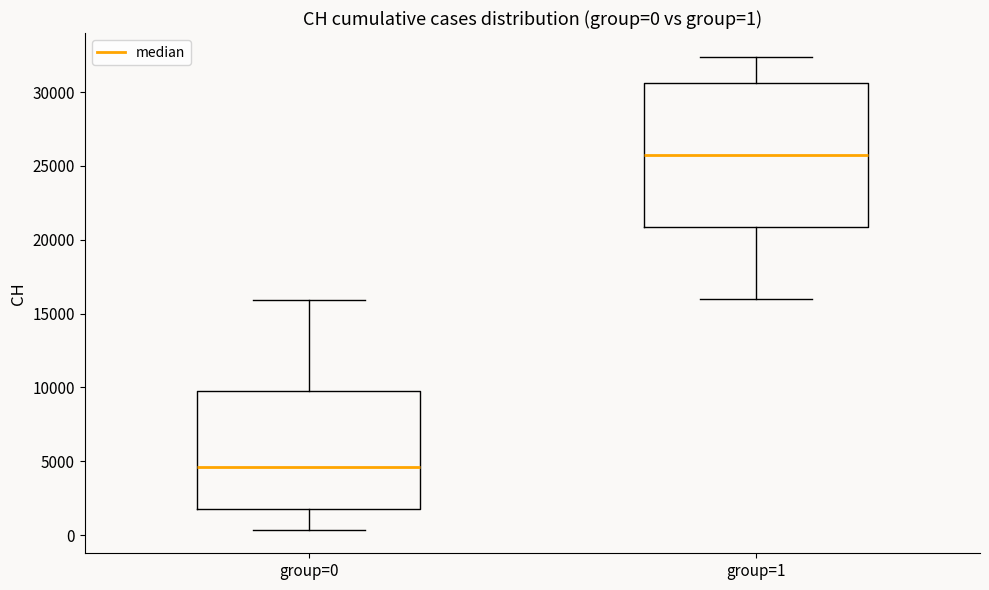

Which box's median line is the highest?

group=1